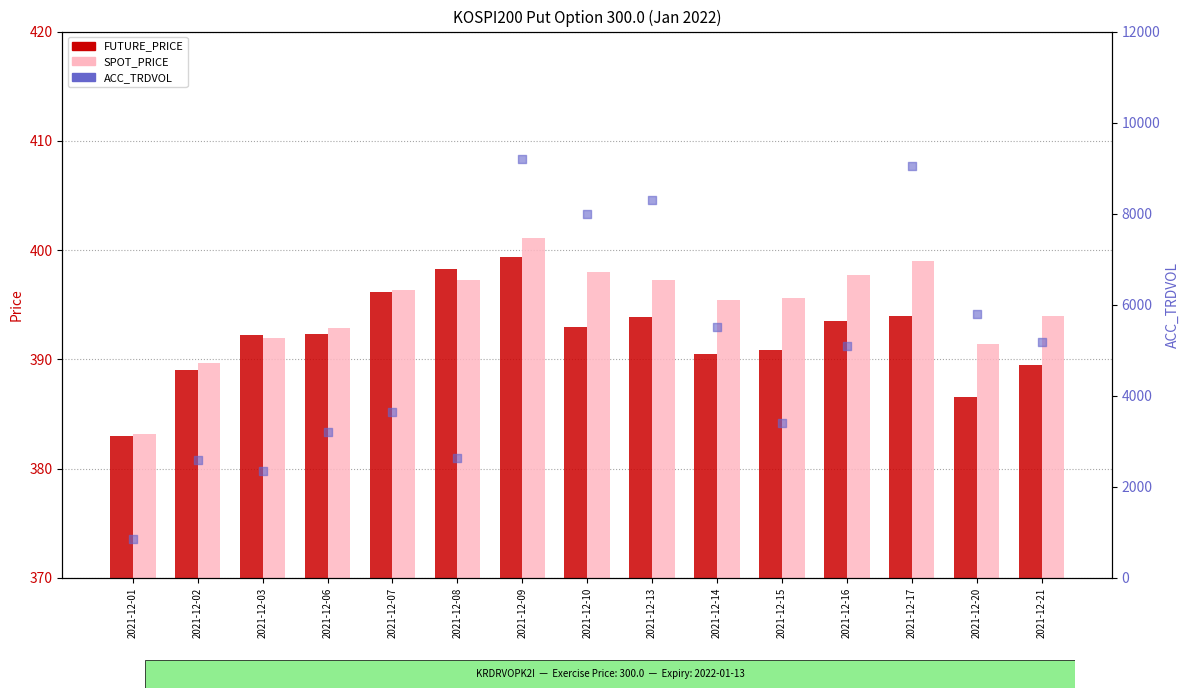

What are all the series names shown in the legend?

FUTURE_PRICE, SPOT_PRICE, ACC_TRDVOL